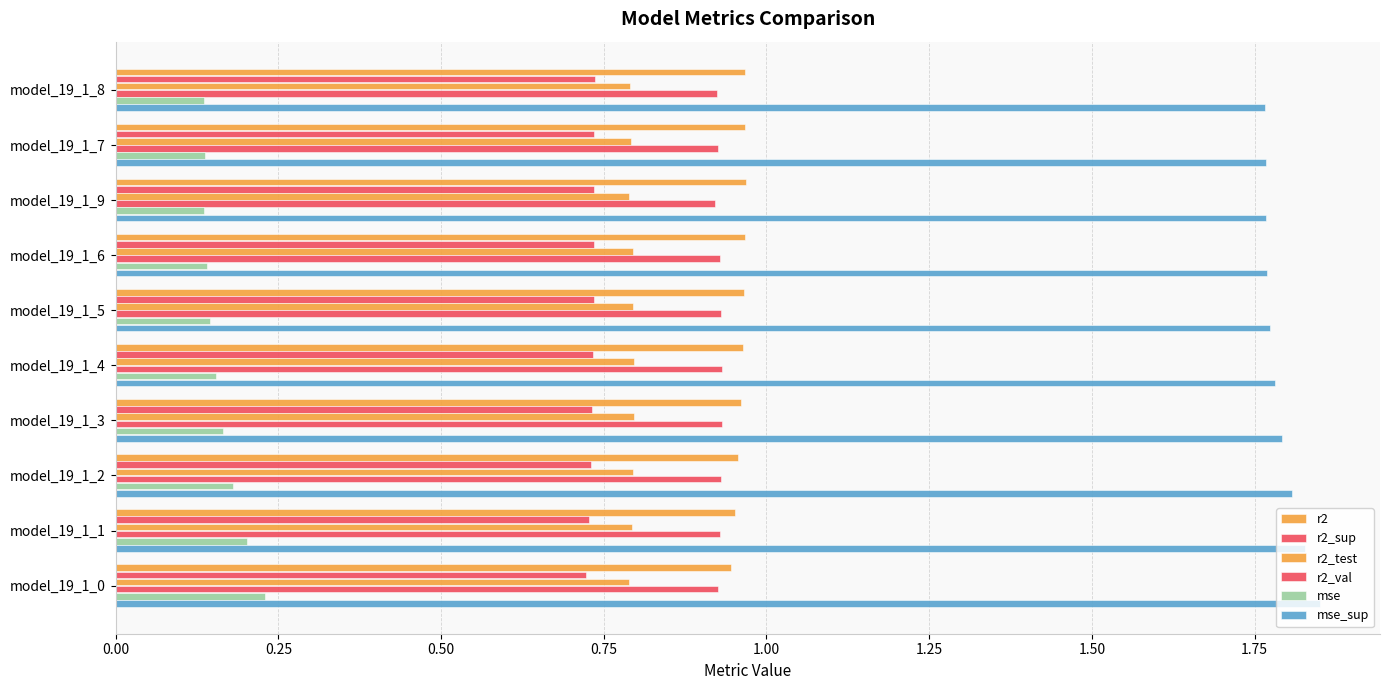

How many groups of bars are there?

10